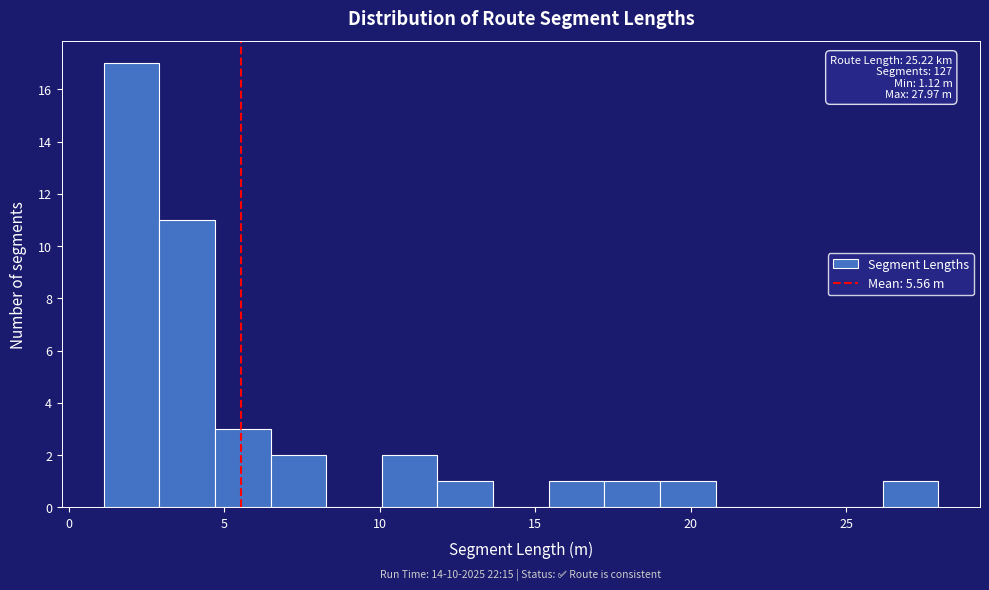

Around what value on the x-axis is the tallest bar? Give the approximate position of its centre, as read against the axis.

2.0